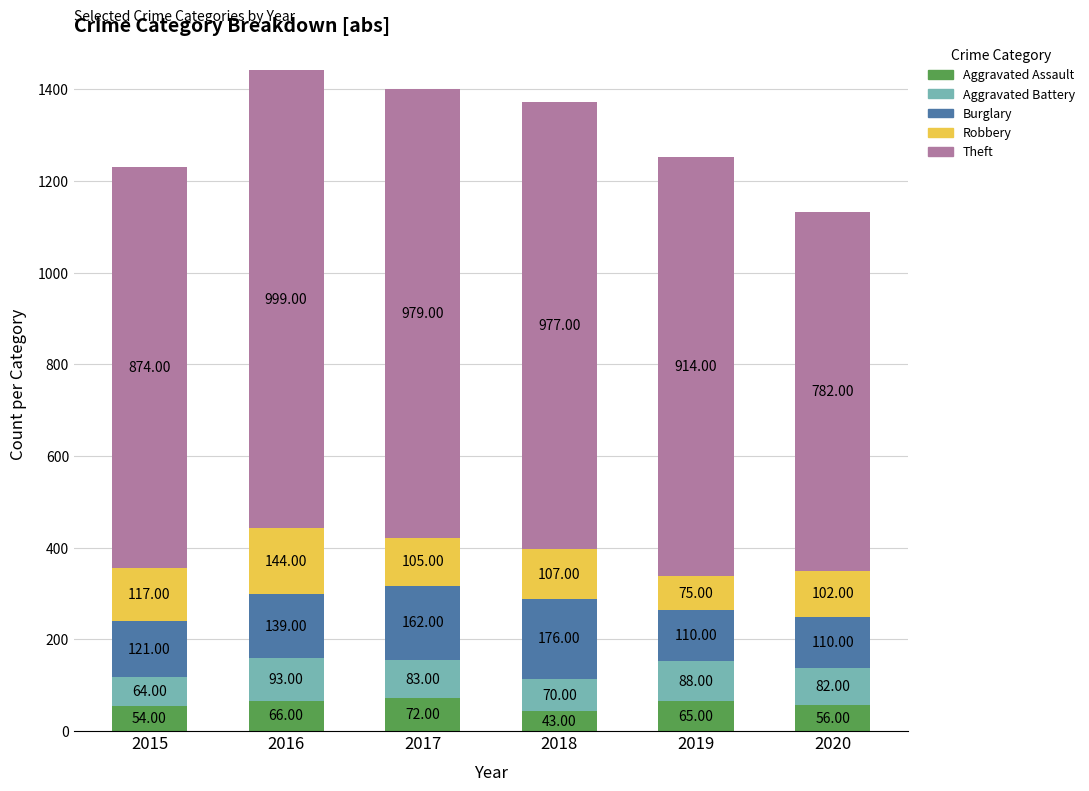

What is the total value across all series at 2019?

1252